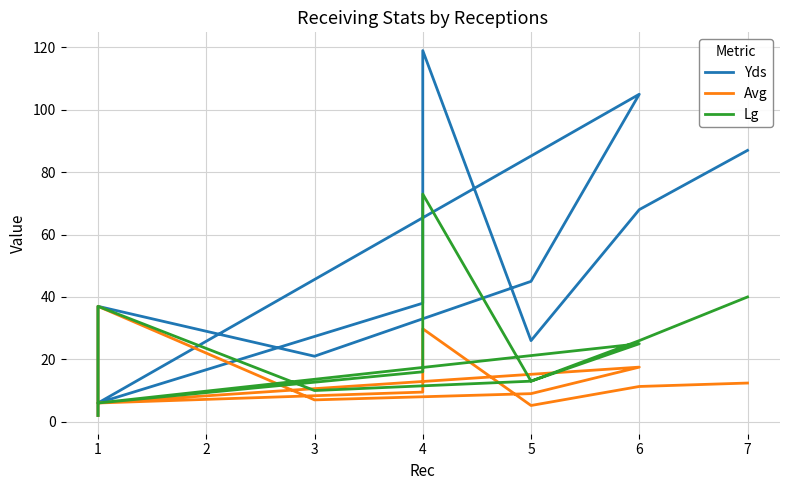

What is the lowest value of the Lg series?

2.0